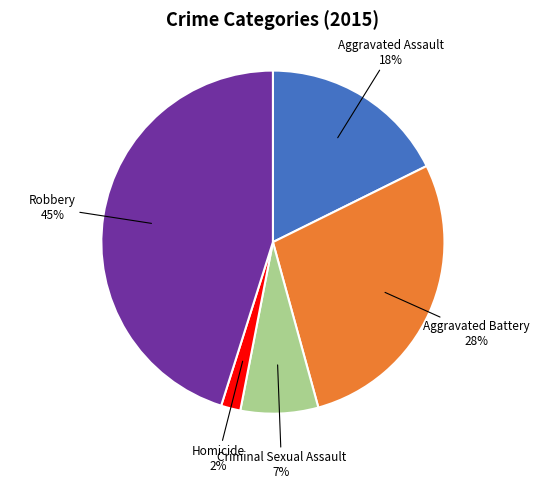

Is there any slice that represents more than half of the pie?

No